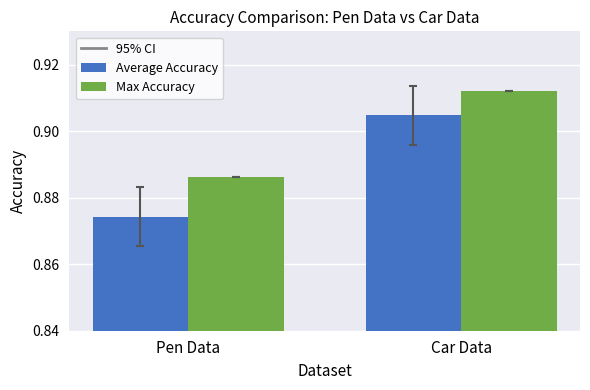

Which category has the lowest value in the Max Accuracy series?

Pen Data